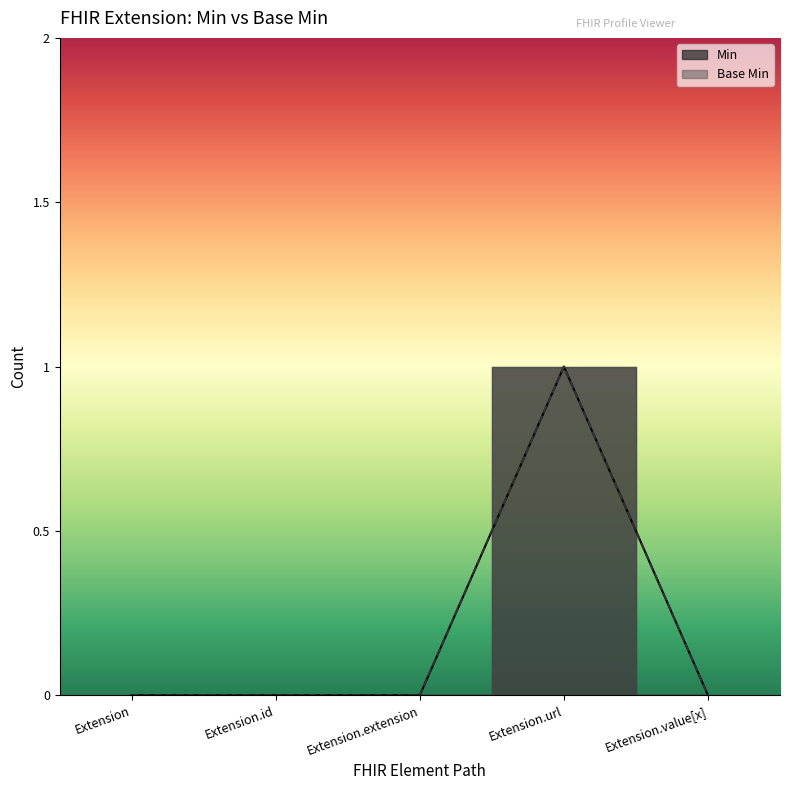

At which label does Base Min reach its minimum?

Extension